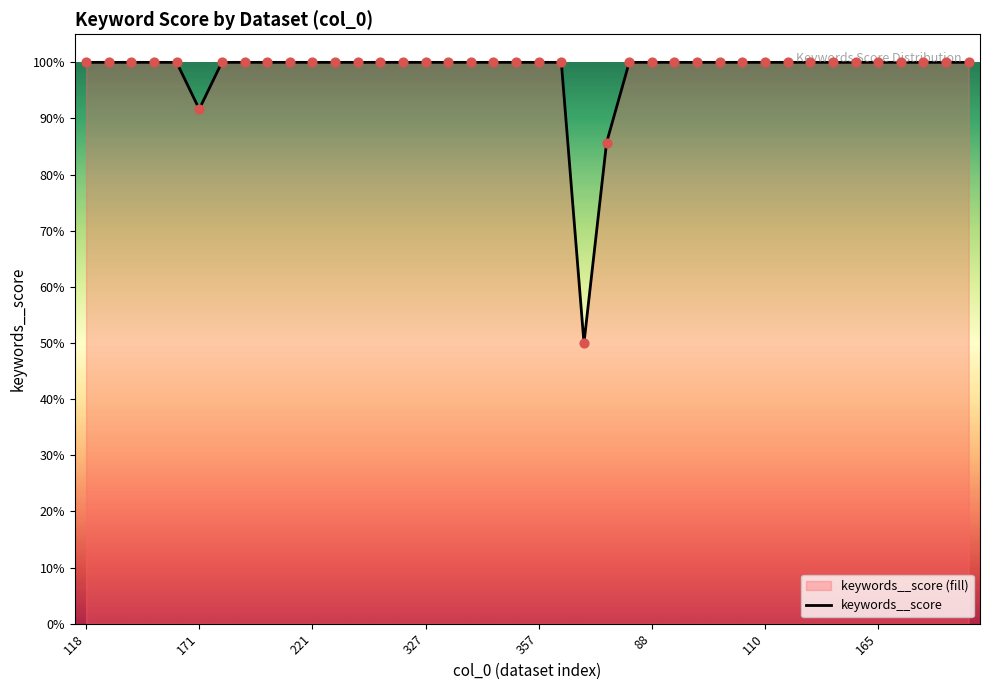

Which has a higher value, 8 or 37?

8